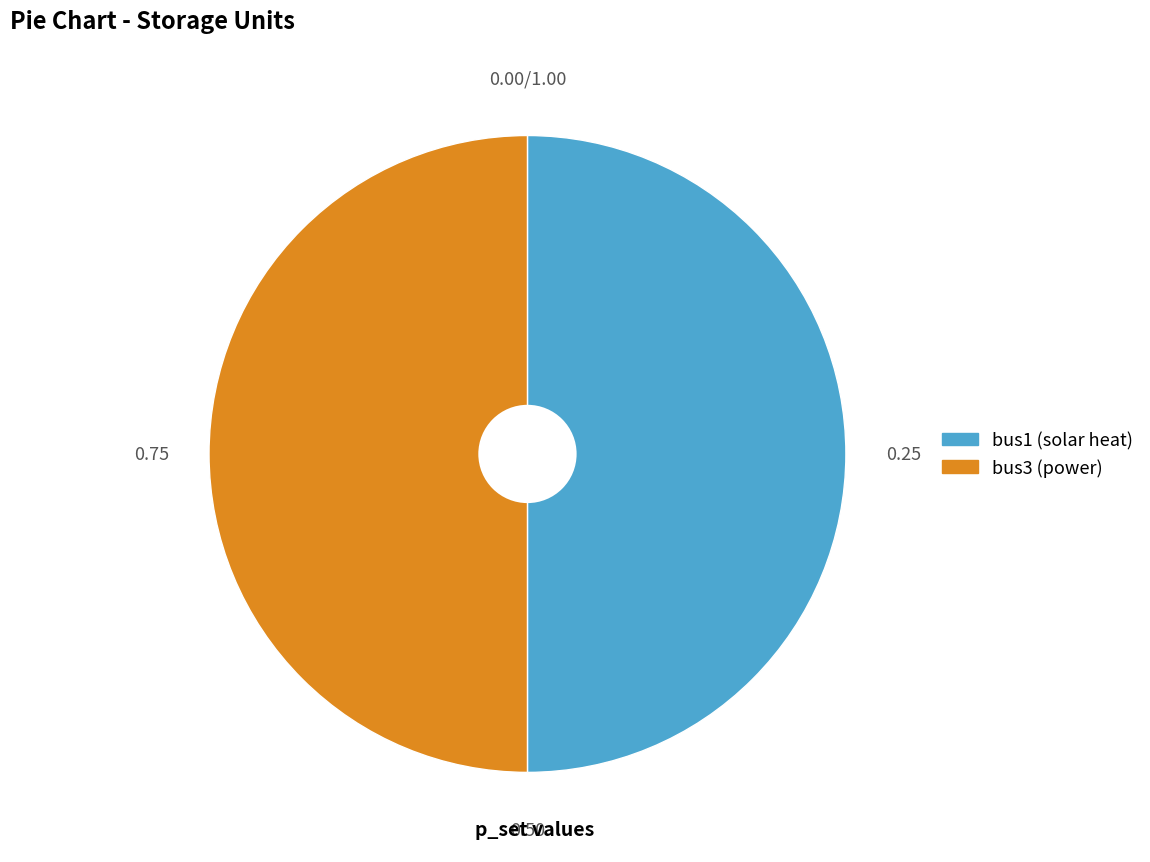

Is the sum of bus3 and bus1 greater than half?

Yes